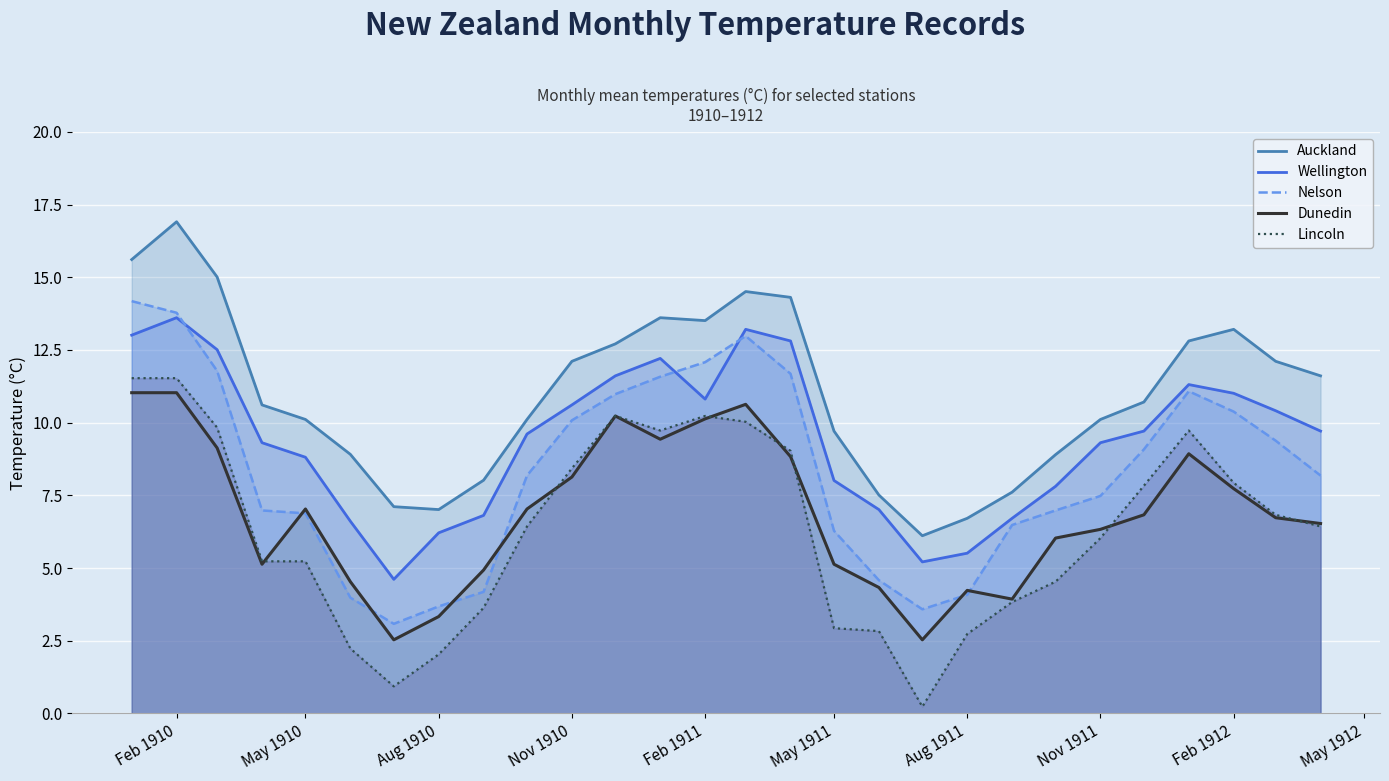

Count the number of categories in the chart.

28